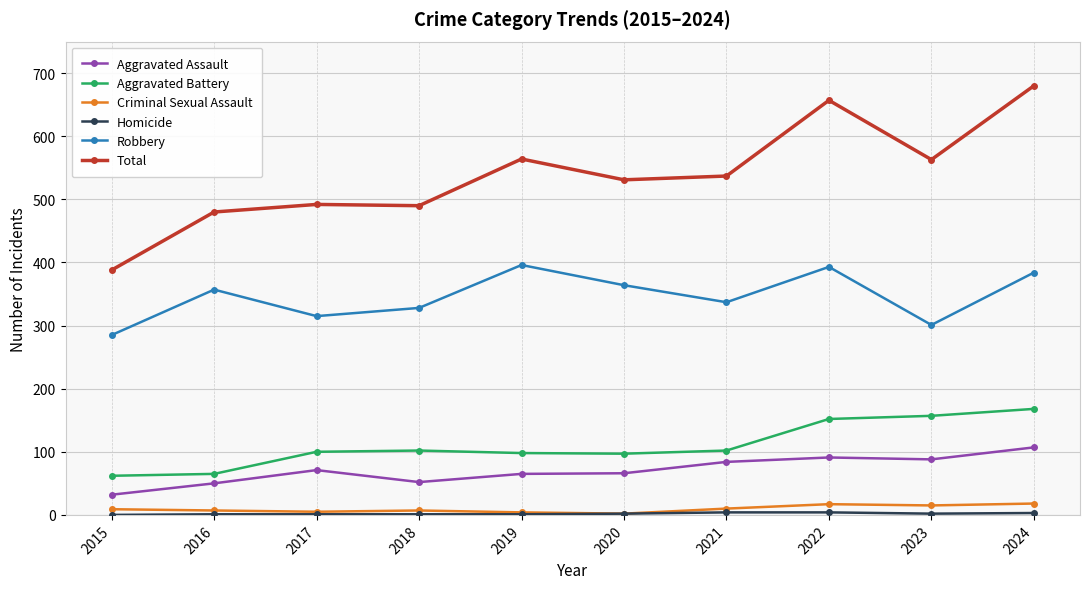

True or false: Aggravated Assault and Total cross at least once.

False